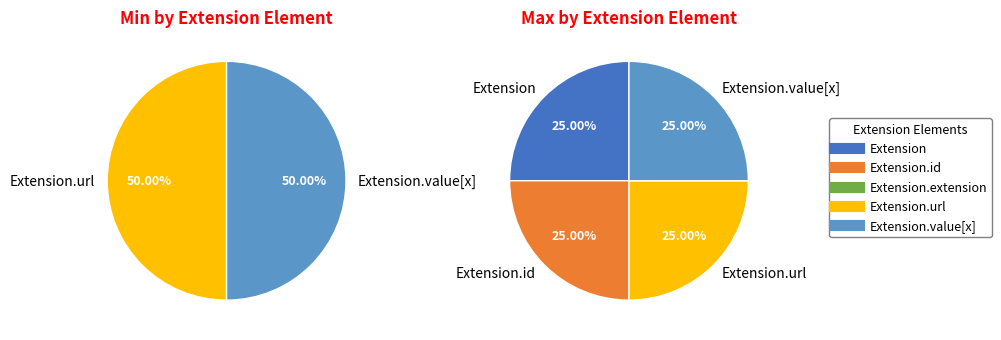

Which slice is the smallest?

Extension